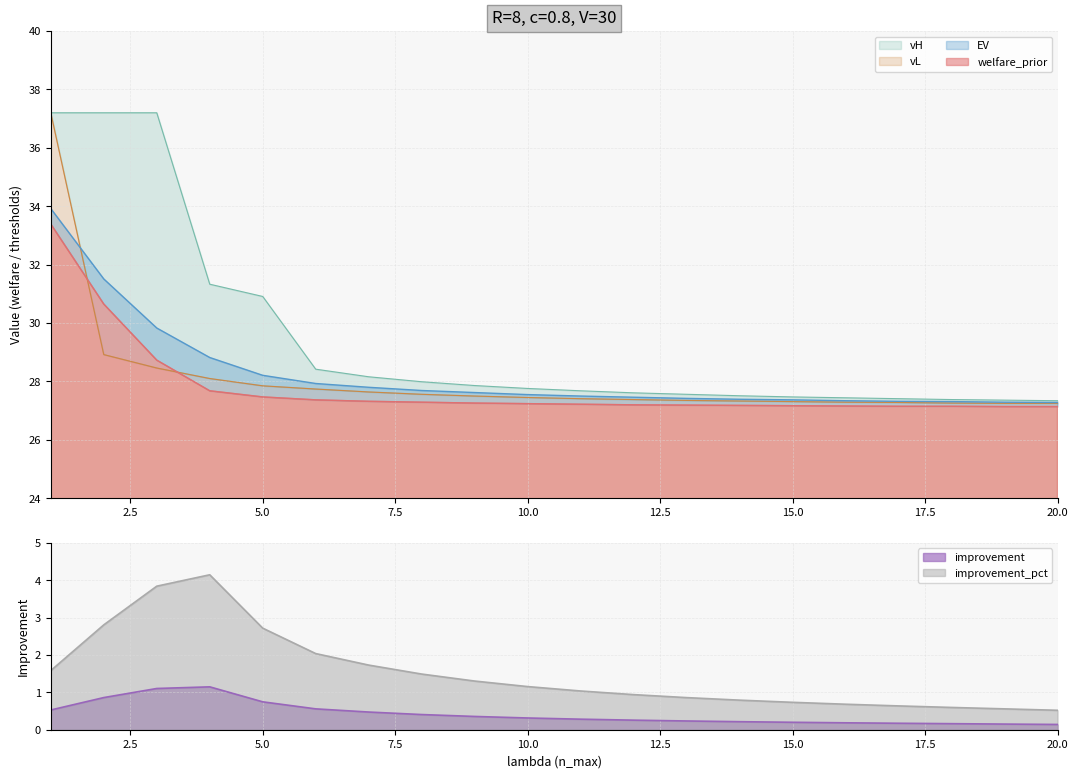

Reading left to right, what are all the values shown in this chart?

welfare_prior: 33.4	30.6	28.7	27.7	27.5	27.4	27.3	27.3	27.3	27.2	27.2	27.2	27.2	27.2	27.2	27.2	27.1	27.1	27.1	27.1
EV: 33.9	31.5	29.8	28.8	28.2	27.9	27.8	27.7	27.6	27.6	27.5	27.5	27.4	27.4	27.4	27.3	27.3	27.3	27.3	27.3
vH: 37.2	37.2	37.2	31.3	30.9	28.4	28.2	28.0	27.9	27.8	27.7	27.6	27.6	27.5	27.5	27.4	27.4	27.4	27.4	27.3
vL: 37.2	28.9	28.5	28.1	27.9	27.7	27.6	27.6	27.5	27.4	27.4	27.4	27.4	27.3	27.3	27.3	27.3	27.3	27.2	27.2
improvement: 0.5	0.9	1.1	1.1	0.7	0.6	0.5	0.4	0.4	0.3	0.3	0.3	0.2	0.2	0.2	0.2	0.2	0.2	0.2	0.1
improvement_pct: 1.6	2.8	3.8	4.1	2.7	2.0	1.7	1.5	1.3	1.2	1.0	0.9	0.9	0.8	0.7	0.7	0.6	0.6	0.6	0.5